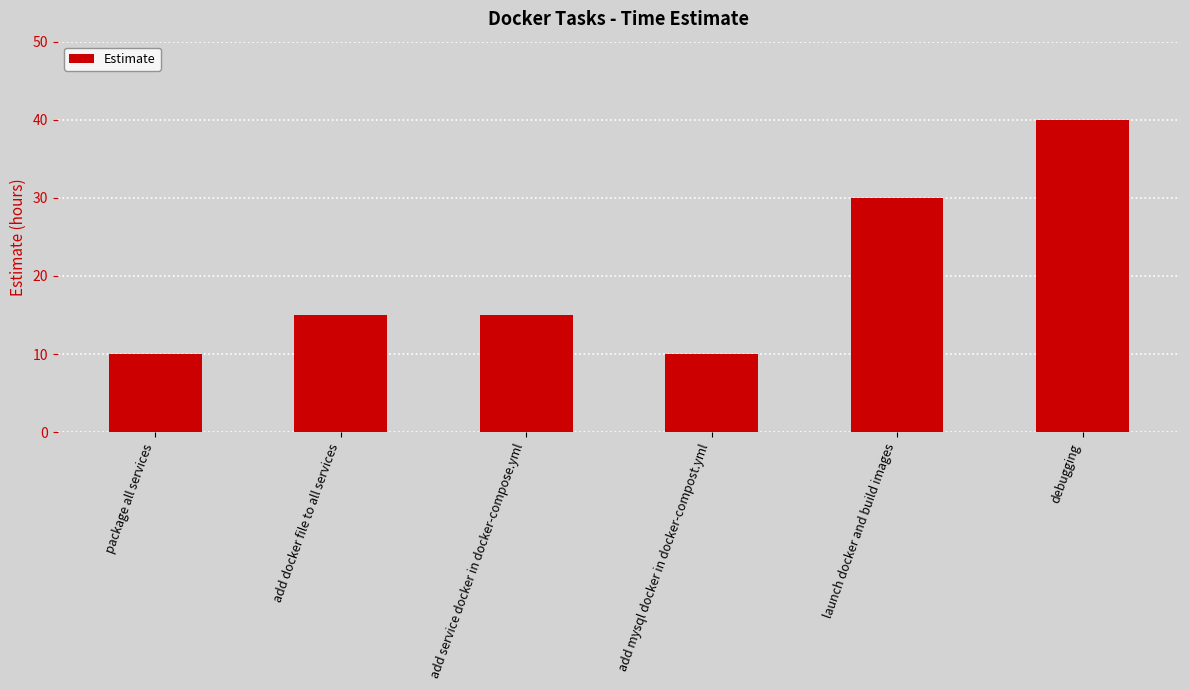

At which label is the value closest to 25?

launch docker and build images